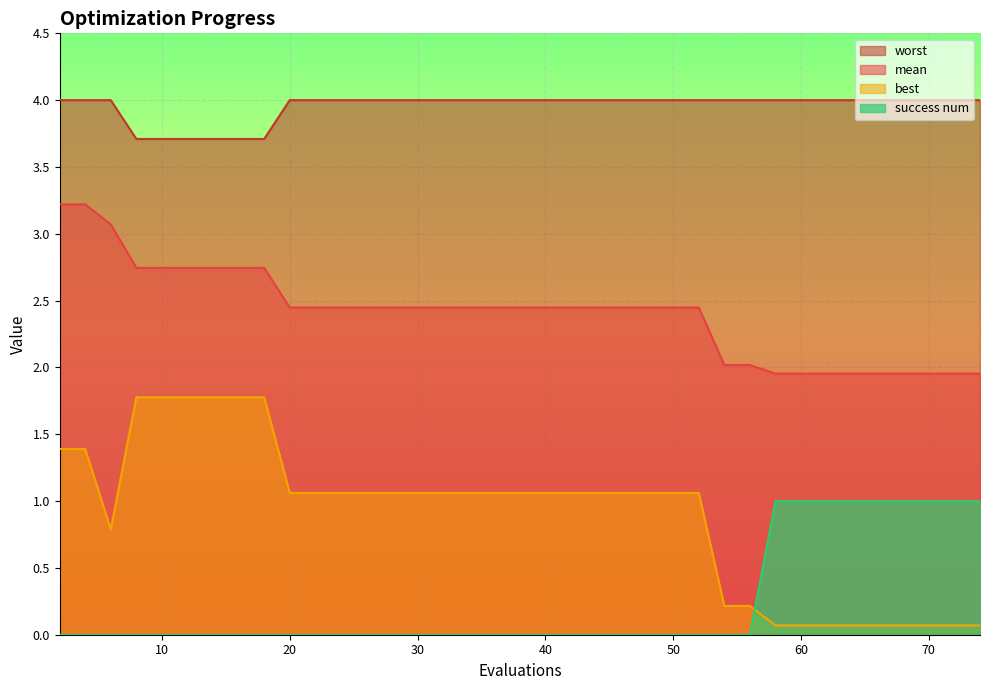

True or false: mean and success num intersect in this chart.

False